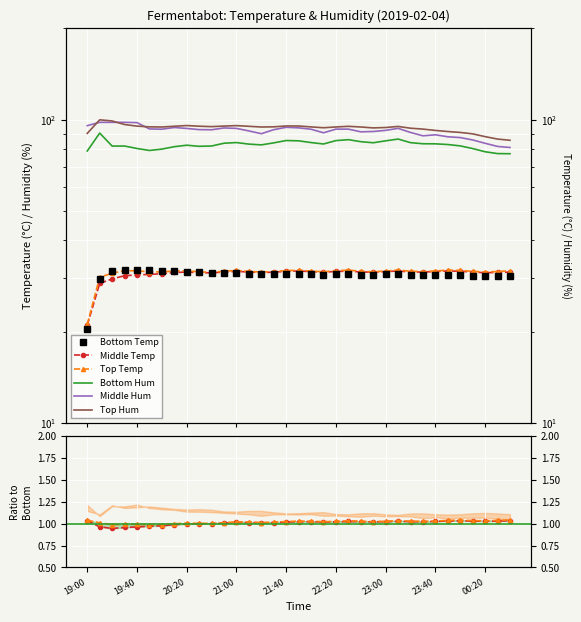

What is the difference between the Bottom Temp values at 22:50 and 20:10?

0.9